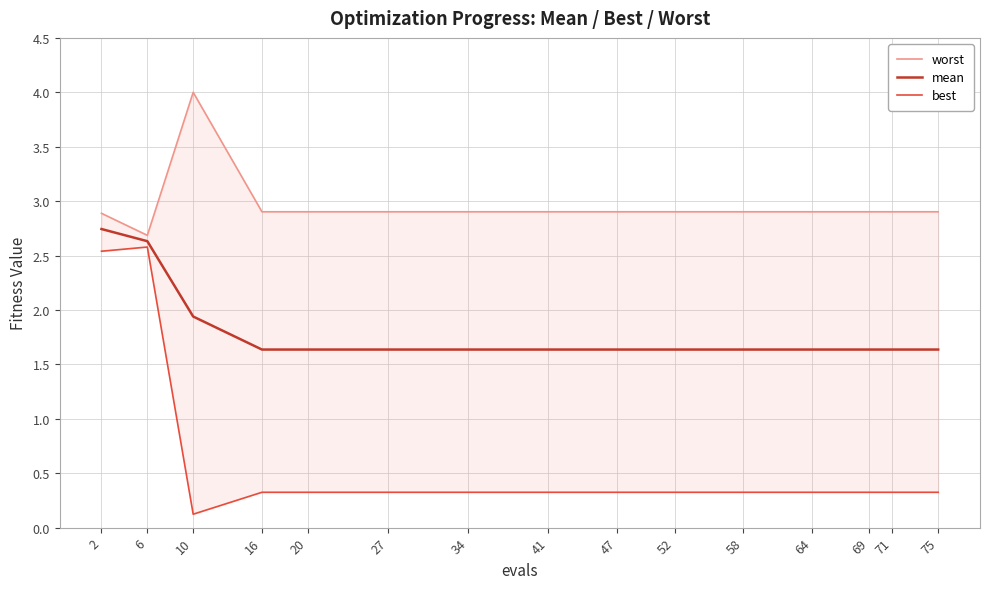

What is the sum of all mean values?

27.0